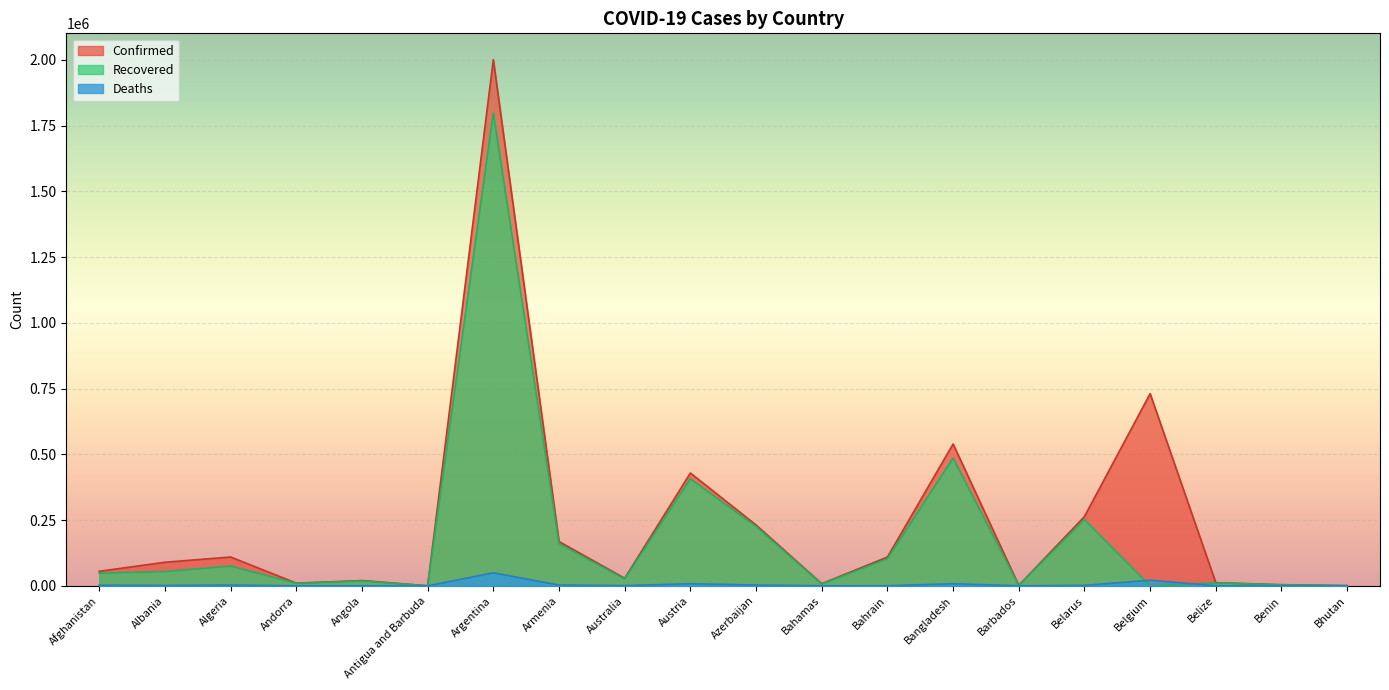

Which series has the largest total across all categories?

Confirmed